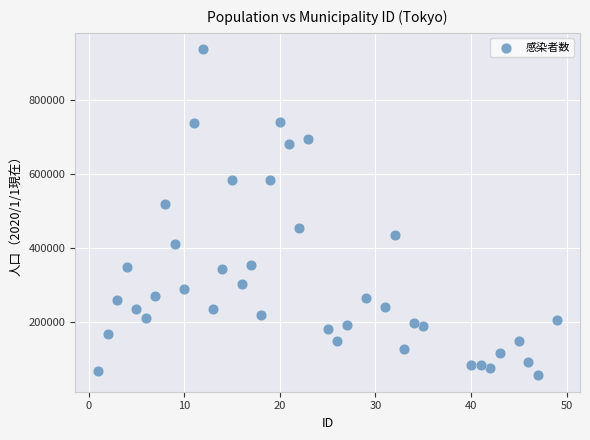

What is the range of Y values (max minus min)?

884390